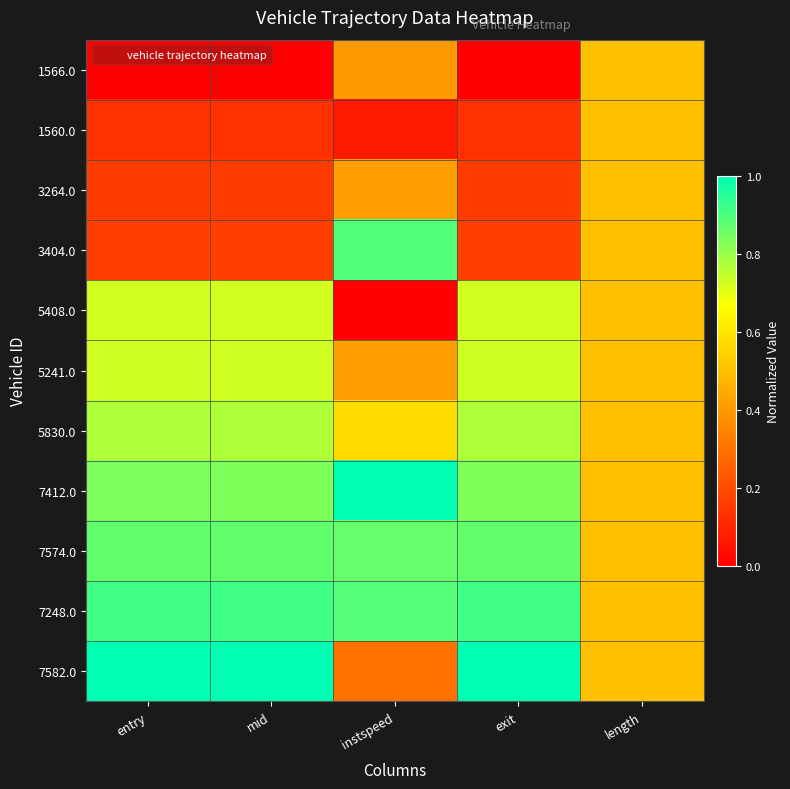

At which category is the sum across all series the highest?

entry